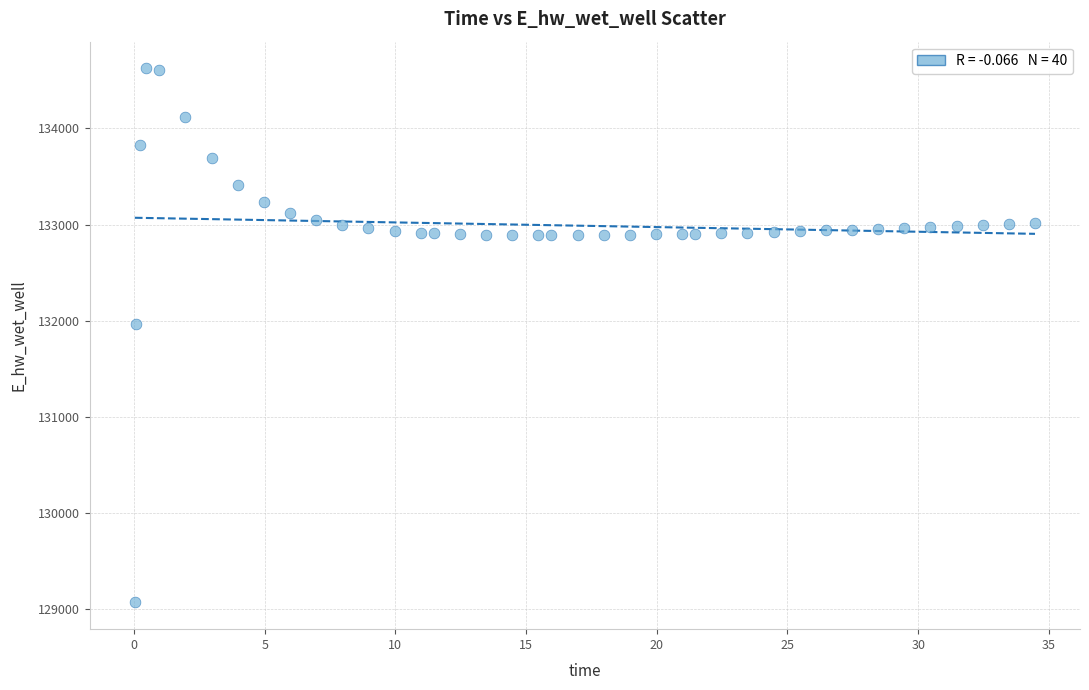

What is the range of Y values (max minus min)?

5554.3